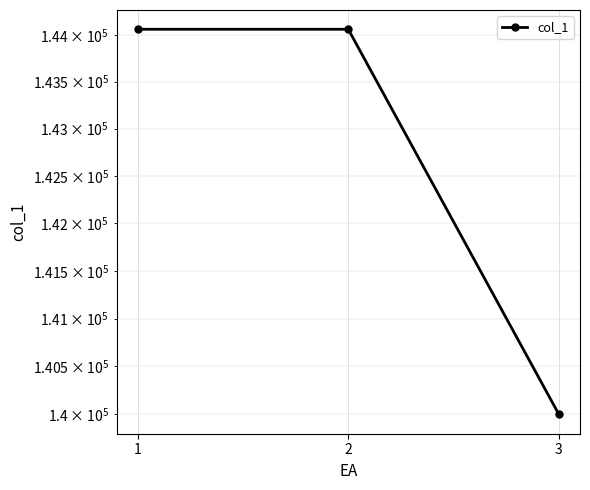

How many data points are above 144058?

2